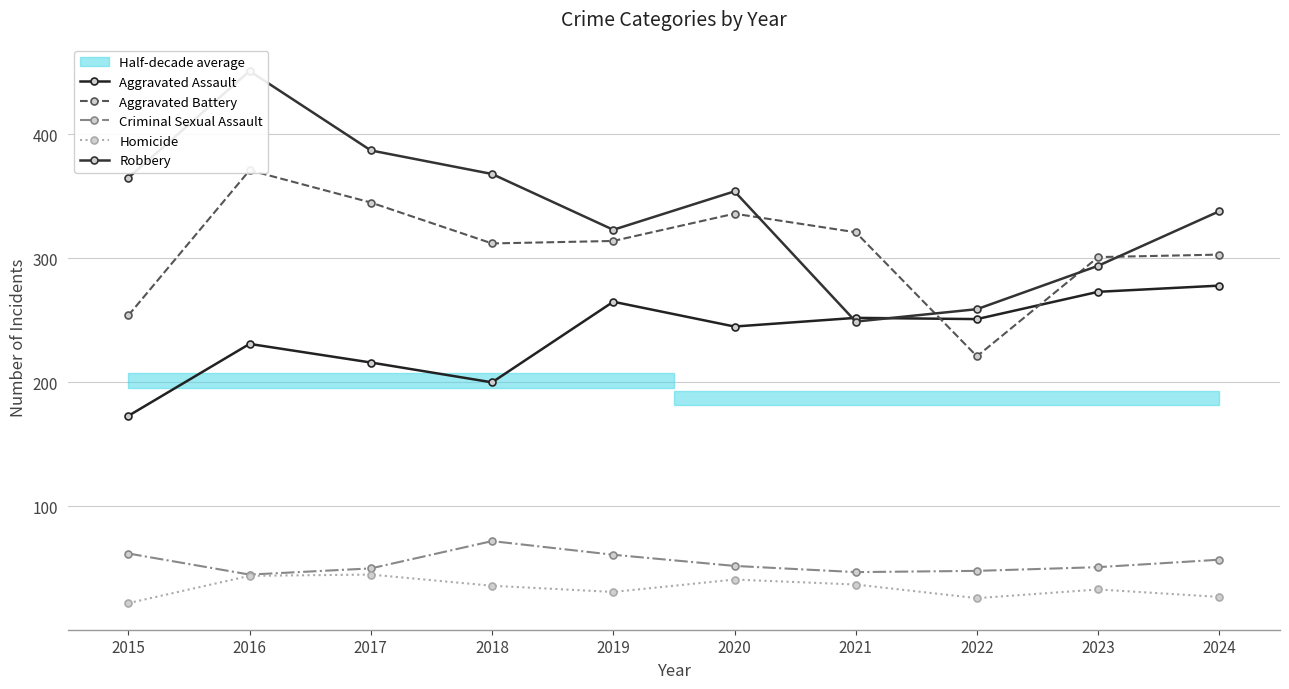

What value does the Homicide series have at 2023, to the nearest 10?

30